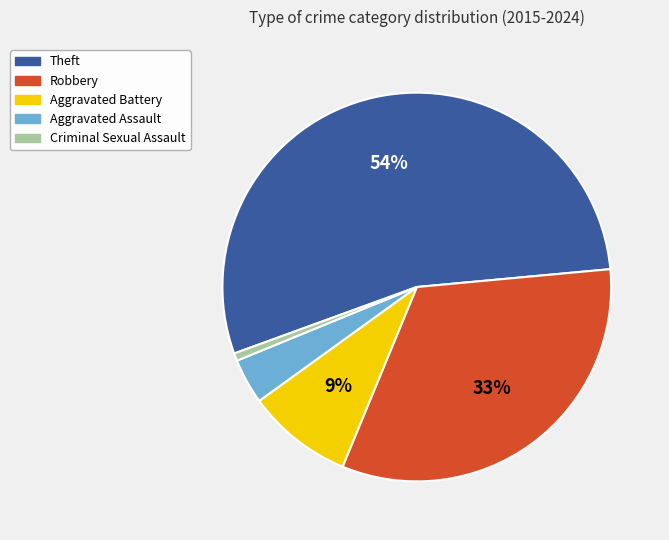

Which slice is the largest?

Theft